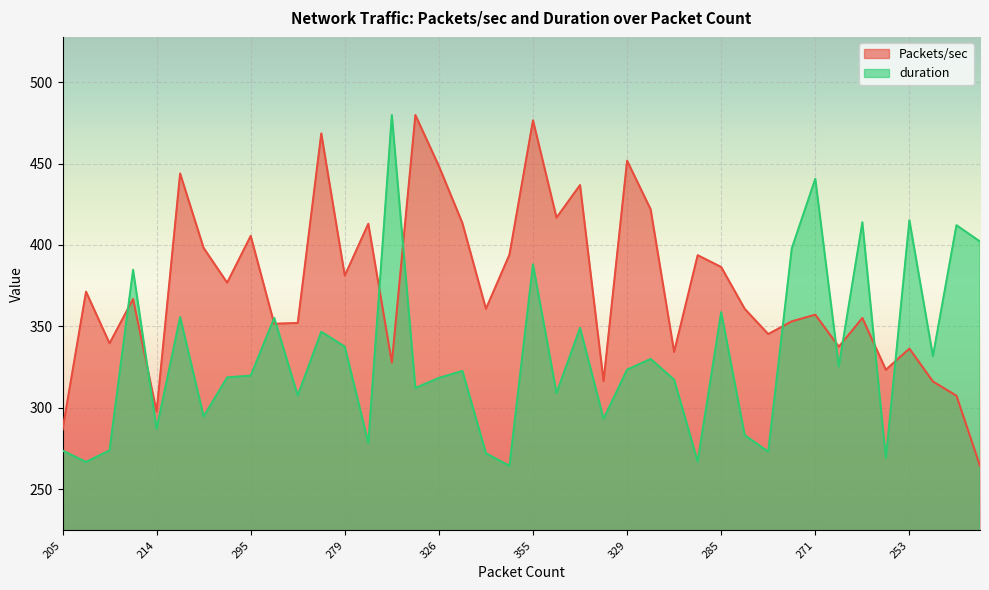

Does the chart display data point markers on the line(s)?

No